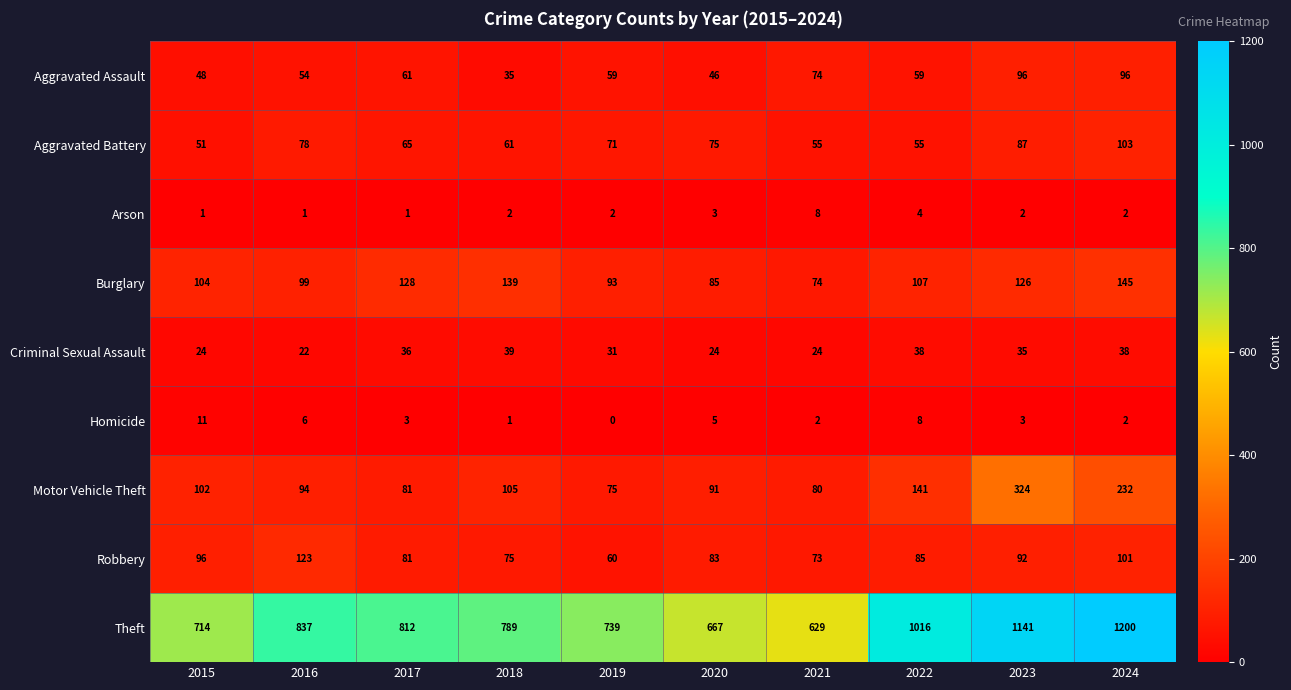

Where is Robbery nearest to the value 91?

2023